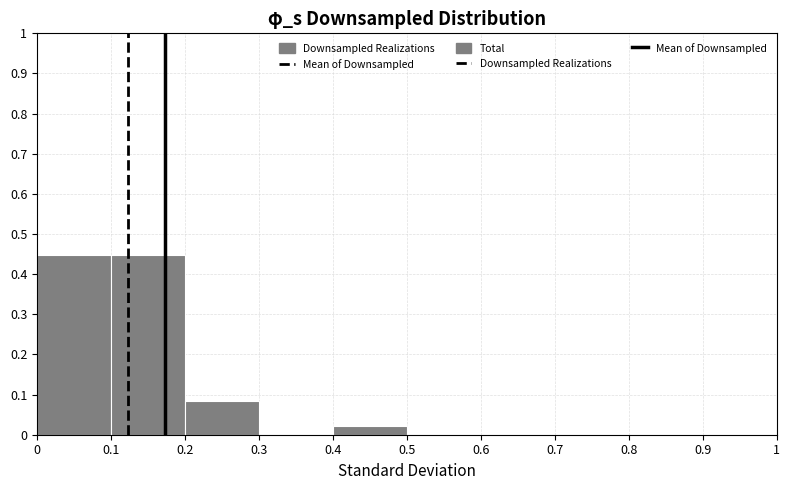

Reading left to right, transcribe this chart: for each bar, give the range it covers on the x-axis and its height. The values are not printed on the chart, so give them approximately, as read against the axis.

0 to 0.1: 0.45
0.1 to 0.2: 0.45
0.2 to 0.3: 0.09
0.3 to 0.4: 0
0.4 to 0.5: 0.02
0.5 to 0.6: 0
0.6 to 0.7: 0
0.7 to 0.8: 0
0.8 to 0.9: 0
0.9 to 1: 0